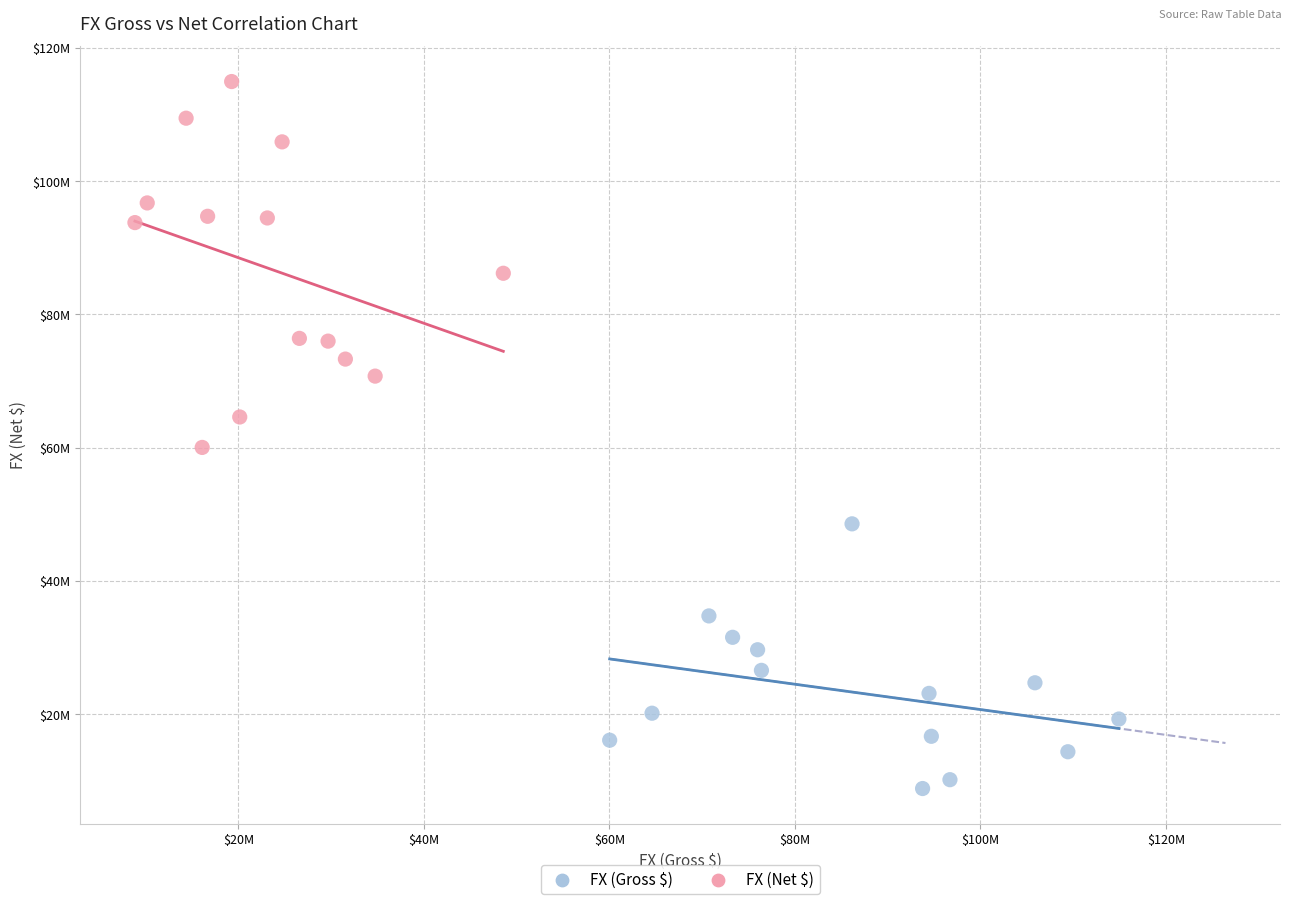

What are all the series names shown in the legend?

FX (Gross $), FX (Net $)